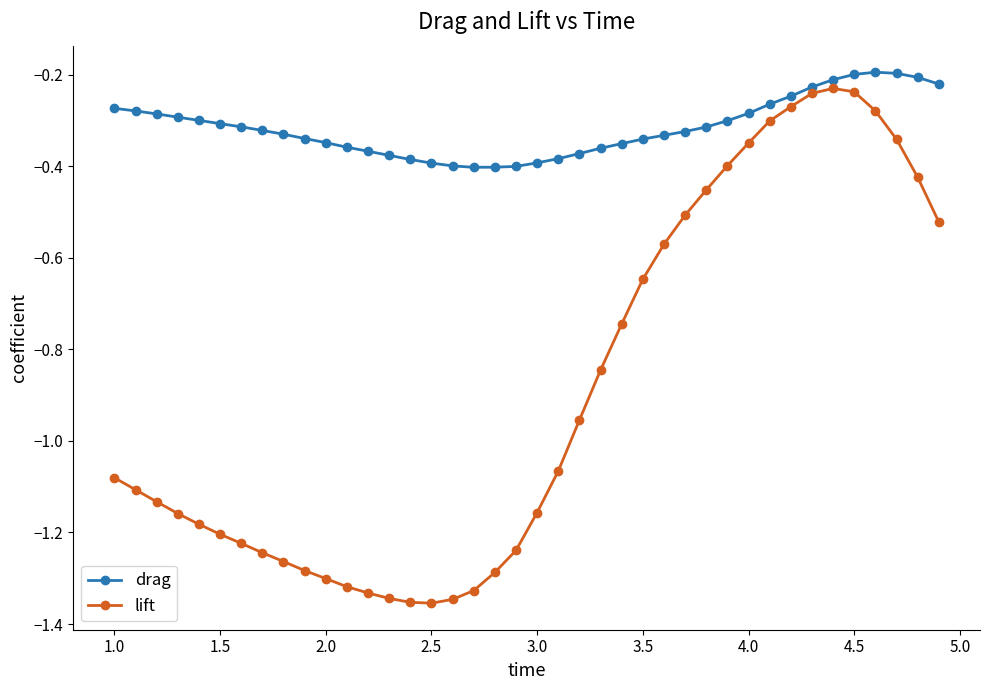

List the series in order of their peak value, highest first.

drag, lift